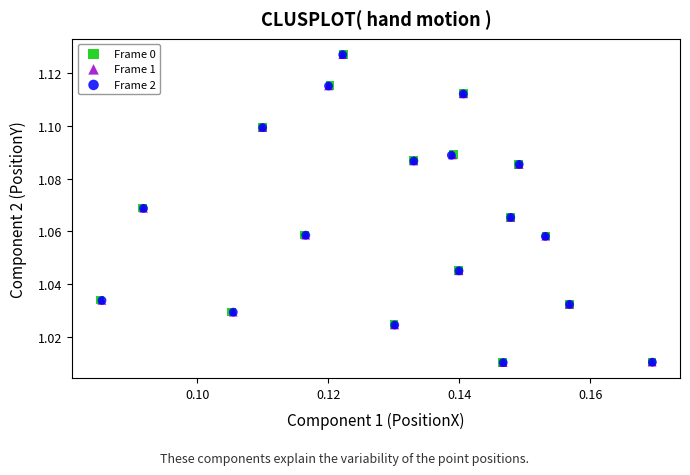

Which series has the widest spread of Y values?

Frame 0